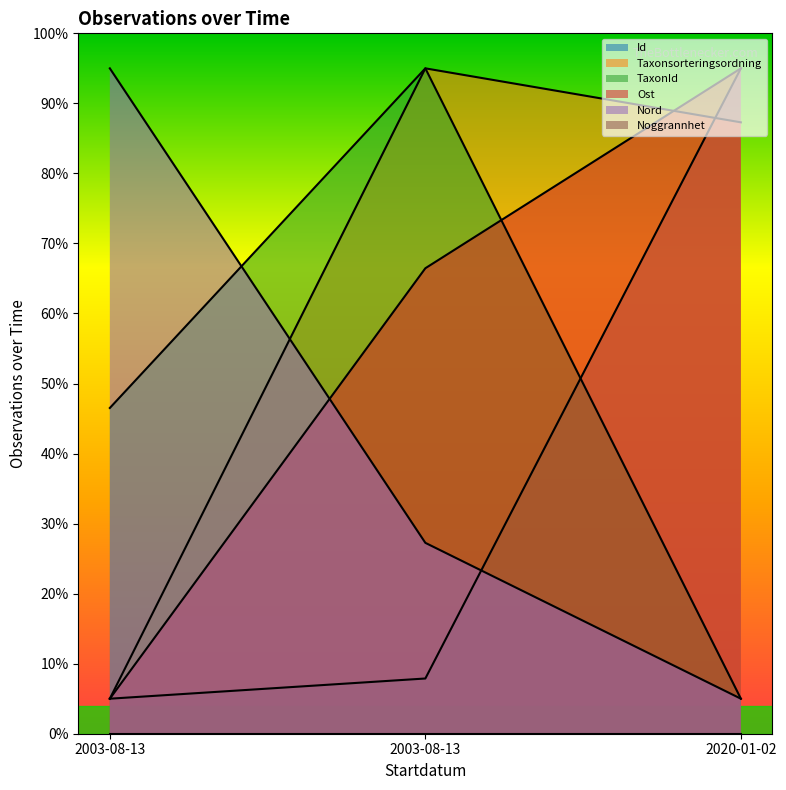

How many lines are shown in the chart?

6